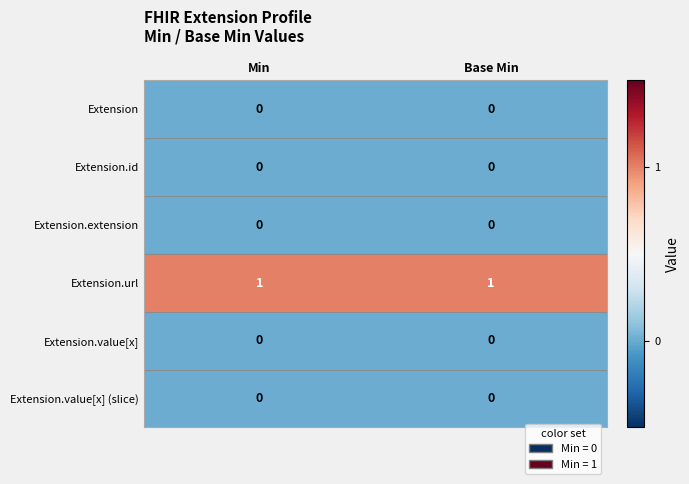

What is the spread (max minus min) of values at Base Min?

1